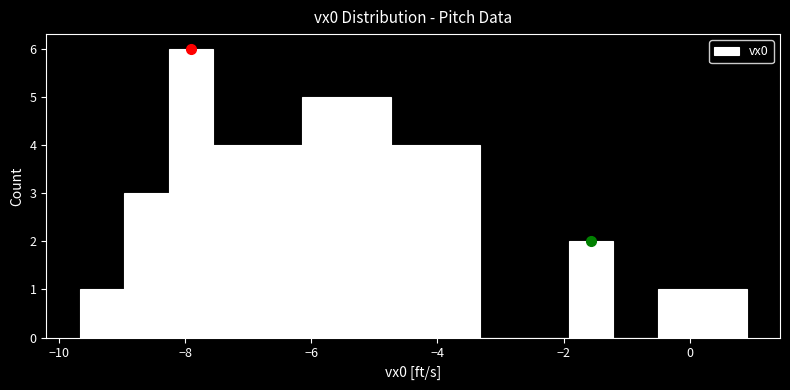

Around what value on the x-axis is the tallest bar? Give the approximate position of its centre, as read against the axis.

-8.0